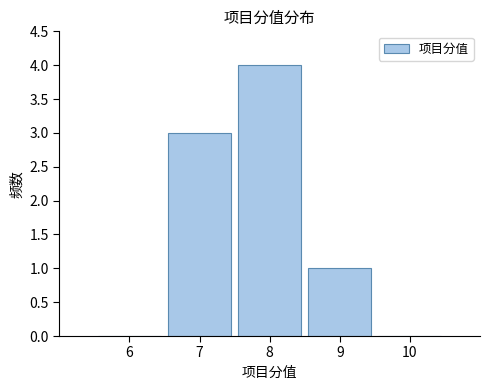

Reading left to right, list every bar in this chart as the range it spans on the x-axis followed by its height. The values are not printed on the chart, so give them approximately, as read against the axis.

5.5 to 6.5: 0
6.5 to 7.5: 3
7.5 to 8.5: 4
8.5 to 9.5: 1
9.5 to 10.5: 0